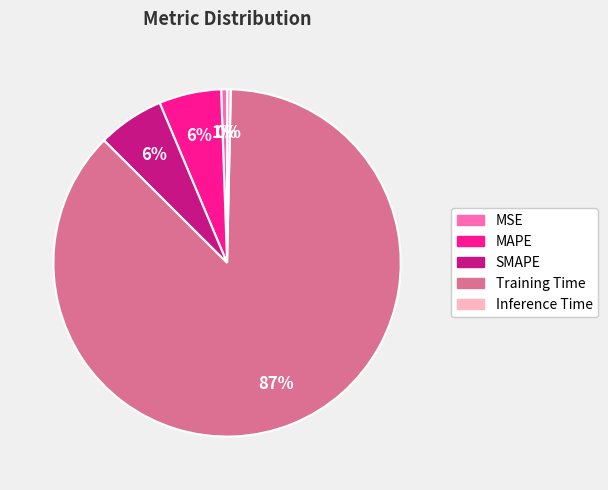

Which has a higher value, SMAPE or Training Time?

Training Time